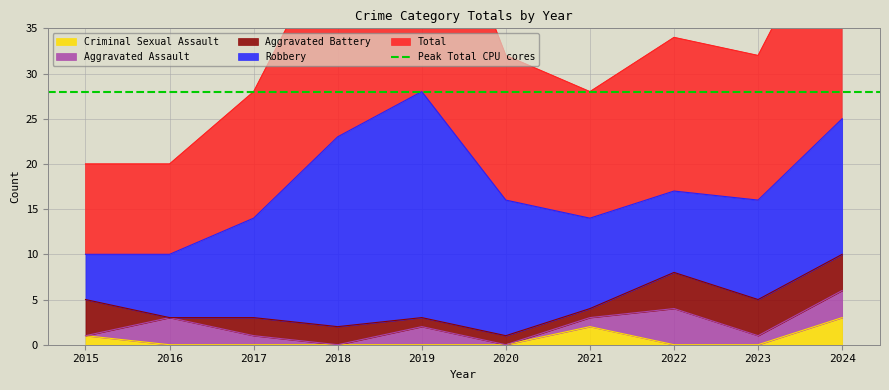

Between 2015 and 2023, which is larger?

2023